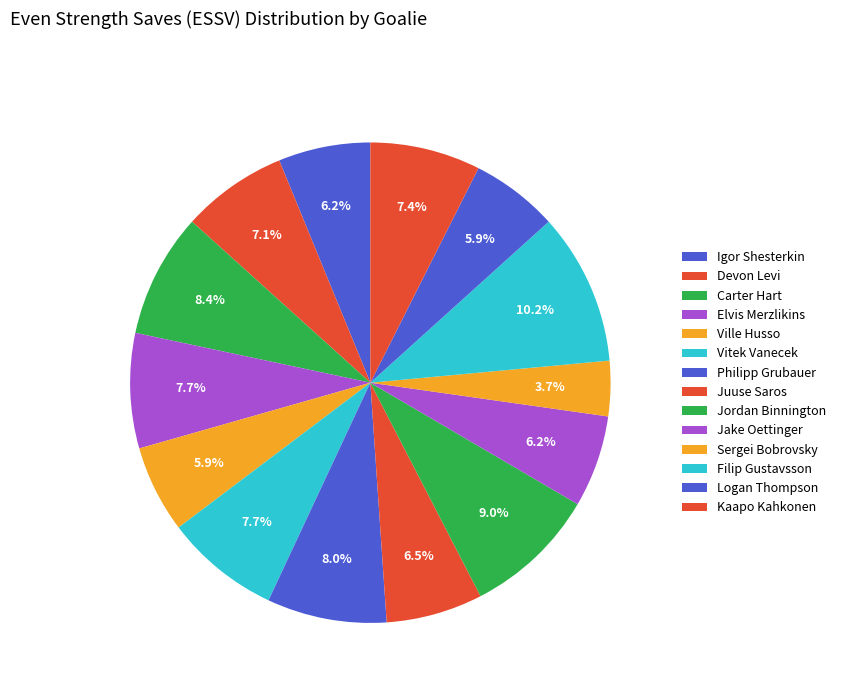

Count the number of slices in the pie.

14